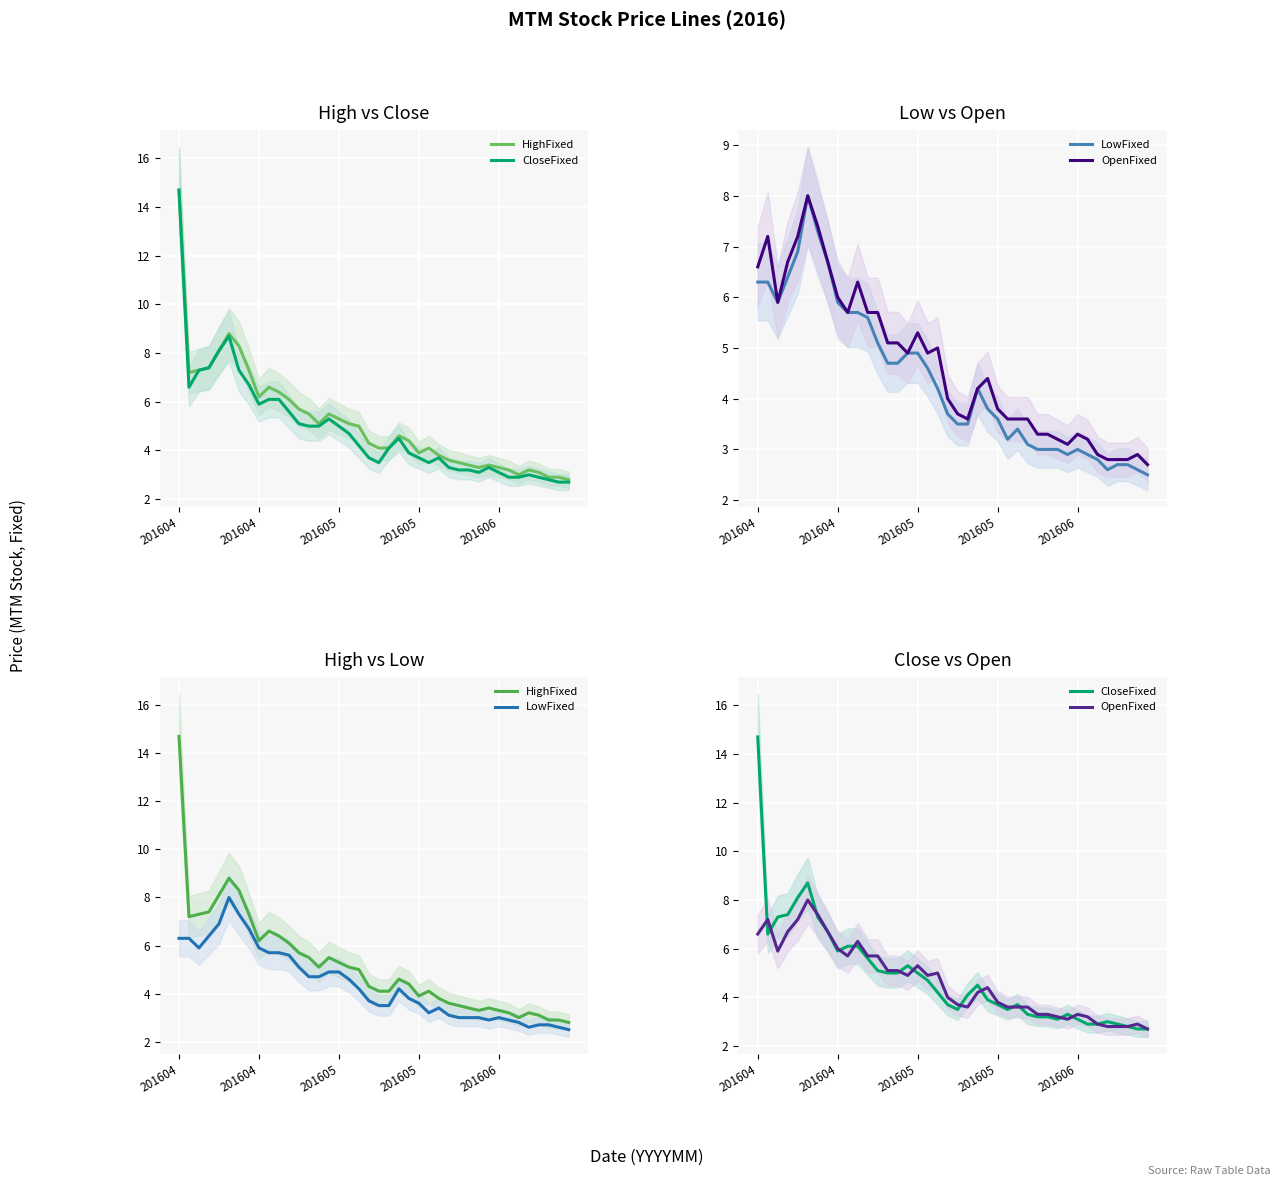

At which category does LowFixed reach its first local peak?

5